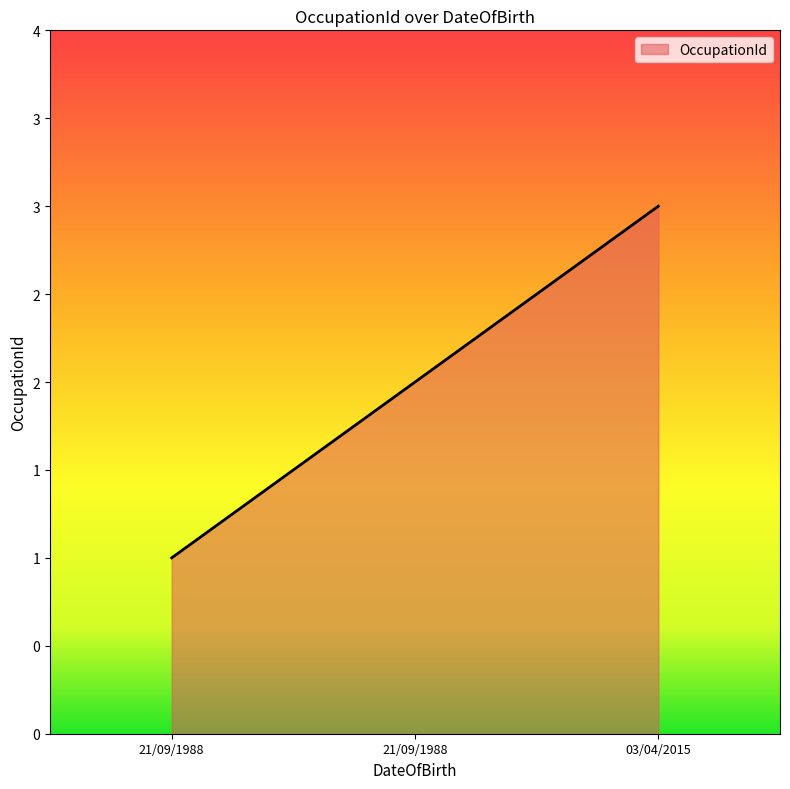

What value does the data have at 21/09/1988?

2